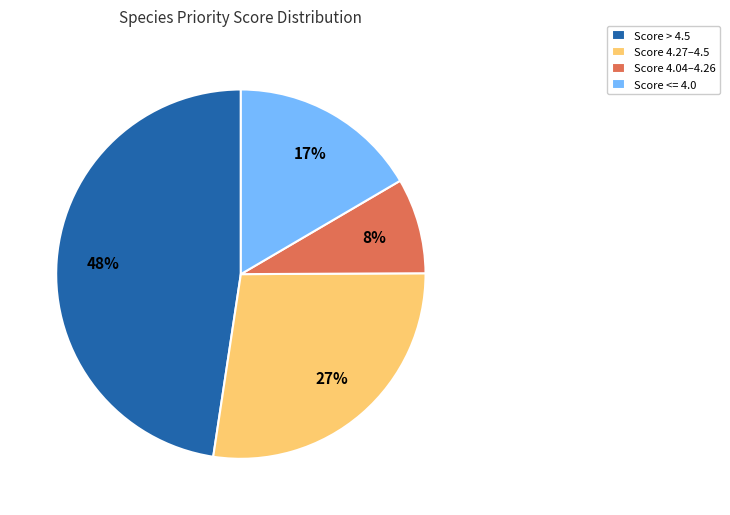

Is the sum of Score 4.04–4.26 and Score > 4.5 greater than half?

Yes